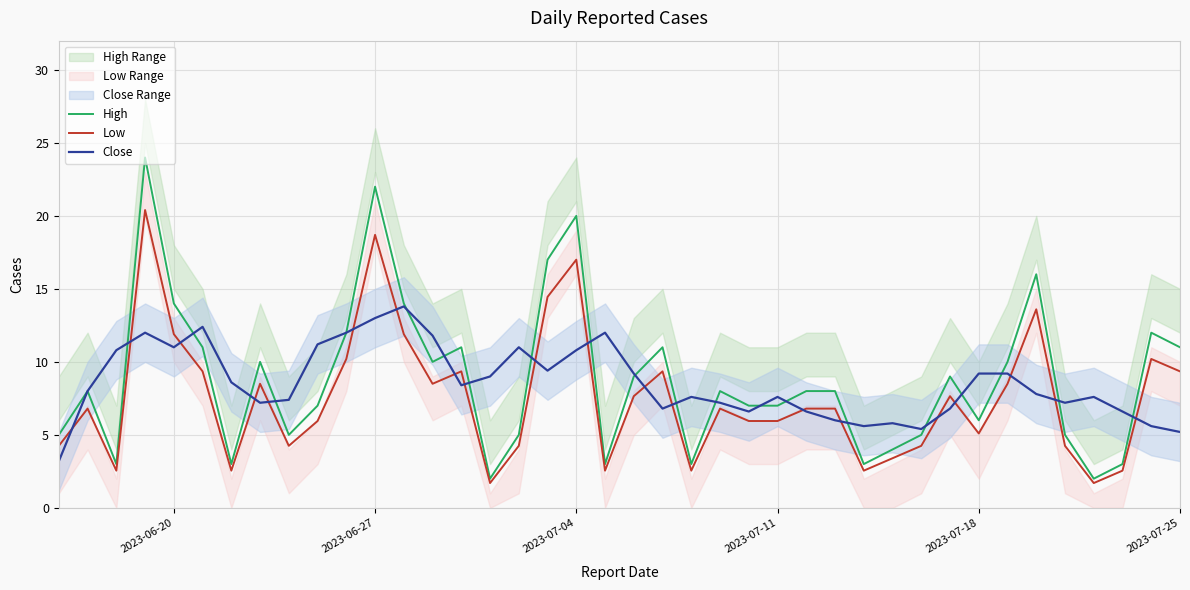

True or false: High has more than 2 interior local peaks.

True